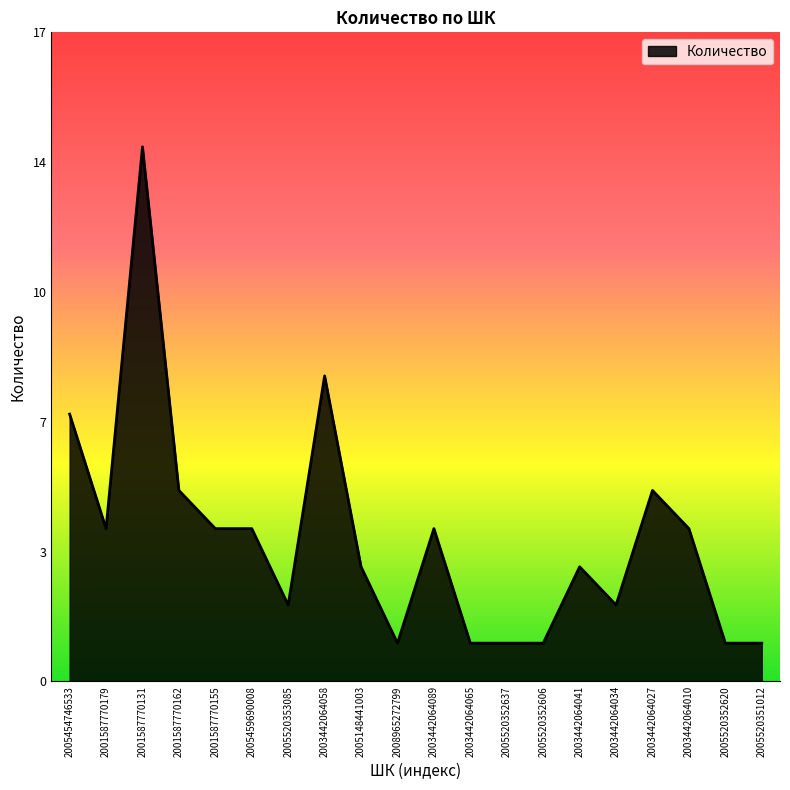

True or false: there are more than 1 points higher than both neighbors.

True